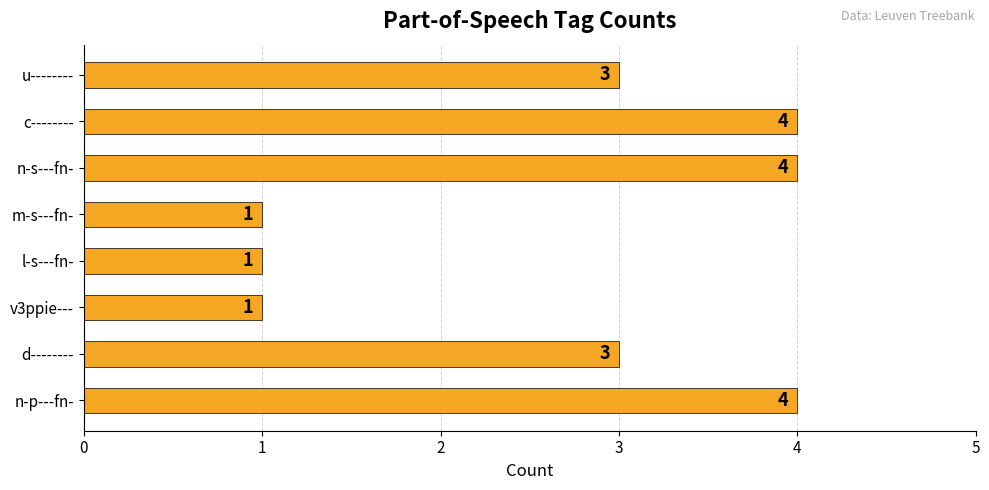

How many values are below 3?

3